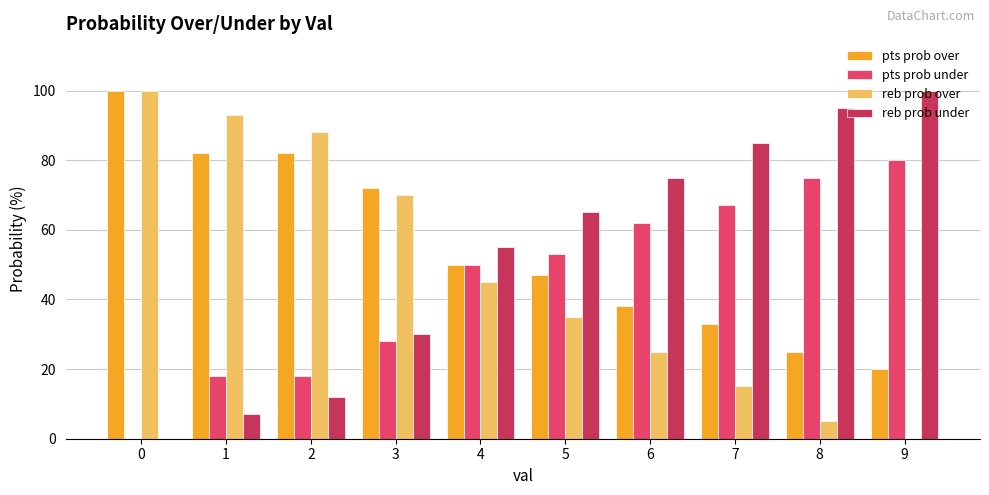

Reading right to left, what are all the values shown in this chart?

pts prob over: 9=20	8=25	7=33	6=38	5=47	4=50	3=72	2=82	1=82	0=100
pts prob under: 9=80	8=75	7=67	6=62	5=53	4=50	3=28	2=18	1=18	0=0
reb prob over: 9=0	8=5	7=15	6=25	5=35	4=45	3=70	2=88	1=93	0=100
reb prob under: 9=100	8=95	7=85	6=75	5=65	4=55	3=30	2=12	1=7	0=0